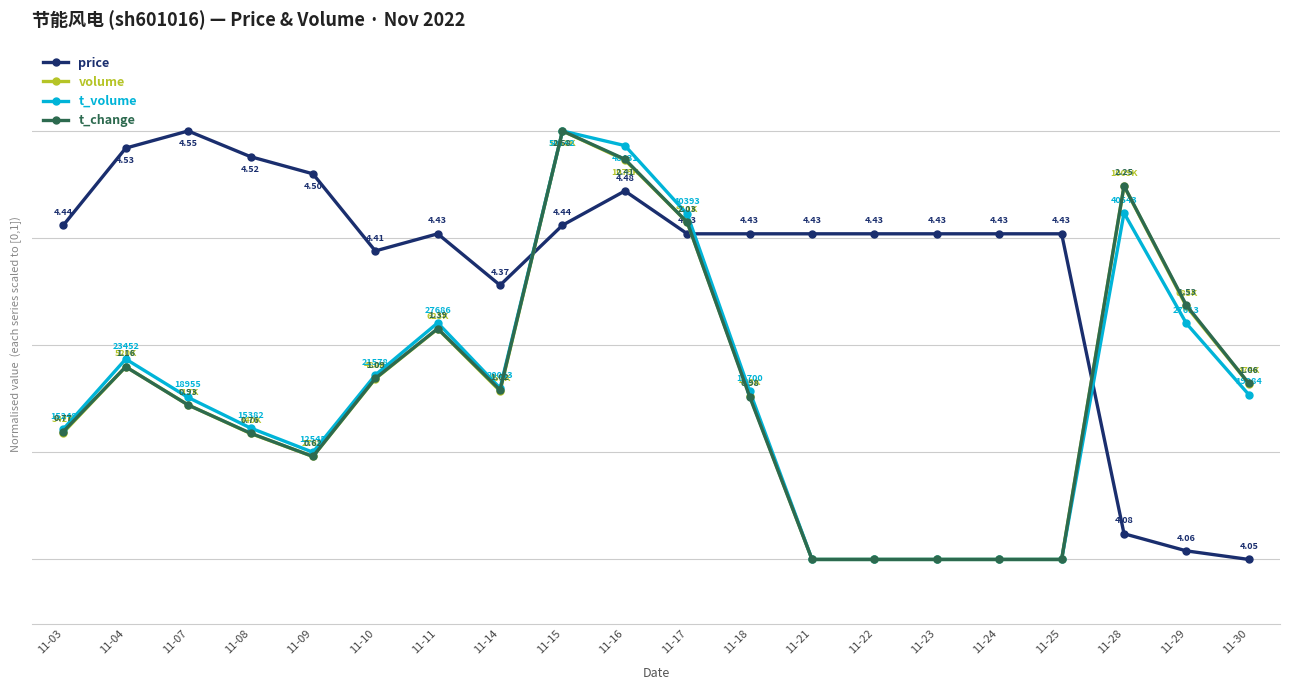

Between which two adjacent categories do t_volume and price first intersect?

11-14 and 11-15